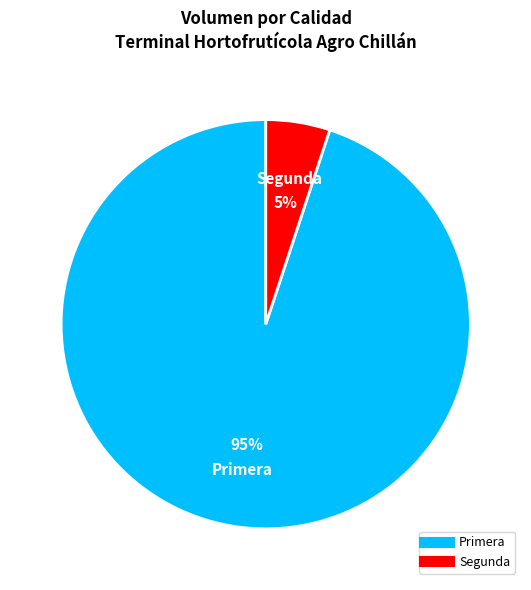

To the nearest percent, what is the difference between the largest and smallest slice percentages?

90%